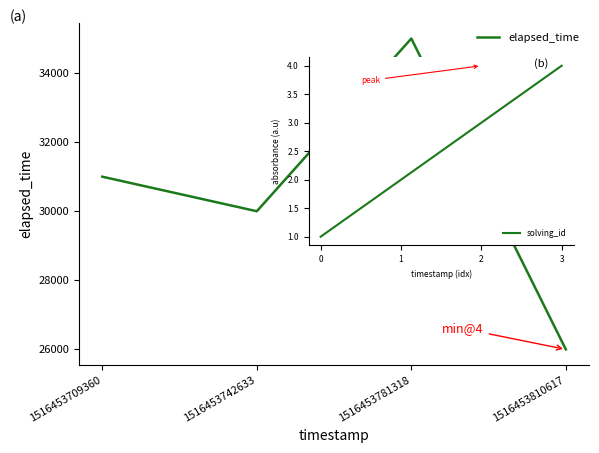

Reading right to left, extract all data points from this chart.

1516453810617=26000	1516453781318=35000	1516453742633=30000	1516453709360=31000